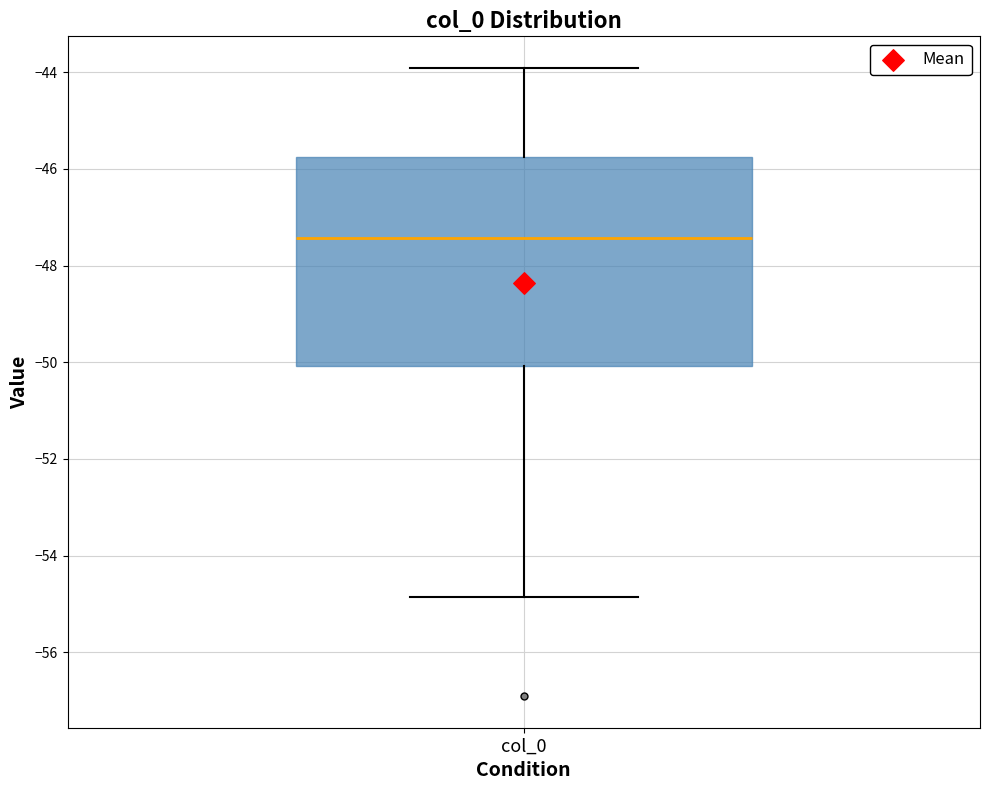

Read this box plot against the y-axis: the position of the median line, the range covered by the box, and the ends of both whiskers. The values are not printed on the chart, so give them approximately, as read against the axis.

median -47.4, box -50.0 to -45.8, whiskers -54.8 to -44.0